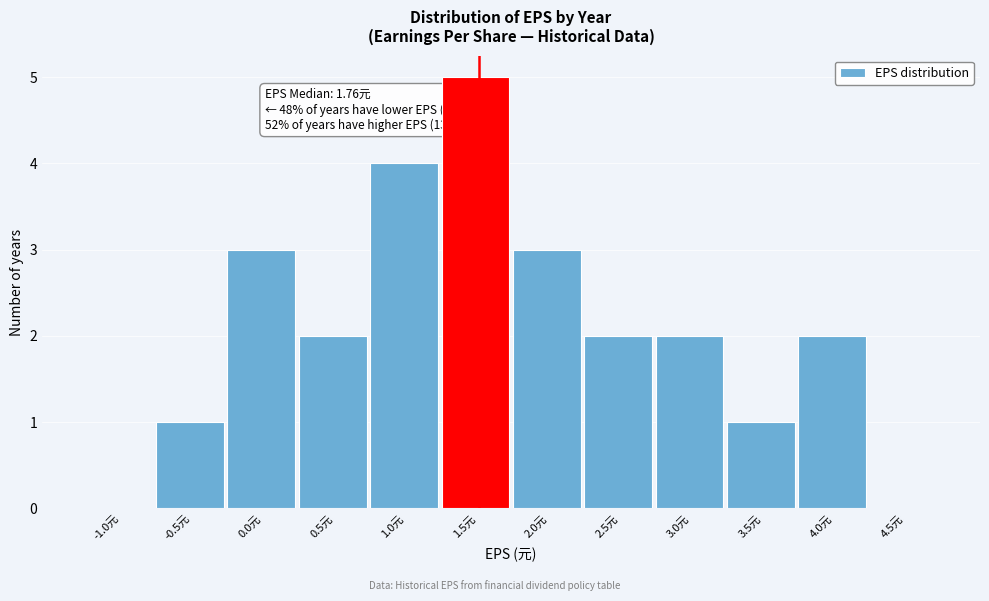

Reading left to right, extract all data points from this chart.

-1.0元=0	-0.5元=1	0.0元=3	0.5元=2	1.0元=4	1.5元=5	2.0元=3	2.5元=2	3.0元=2	3.5元=1	4.0元=2	4.5元=0